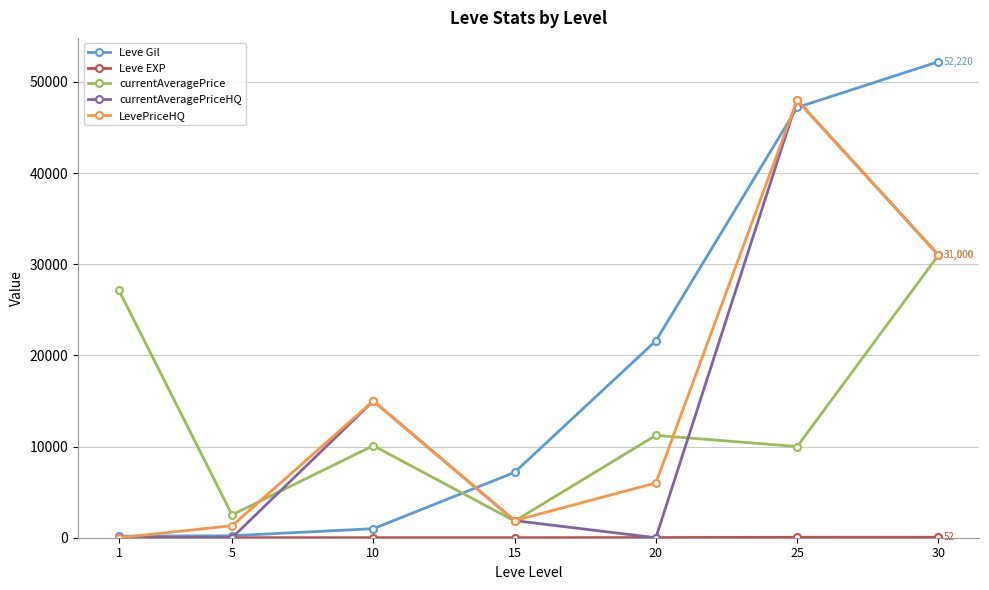

True or false: currentAveragePriceHQ has a value of 19840 at 1.

False